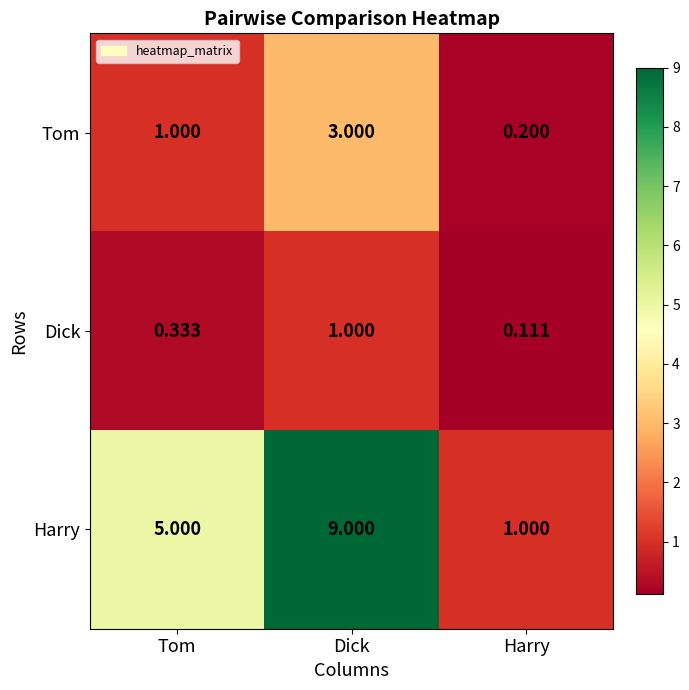

At which label is Tom closest to 1?

Tom